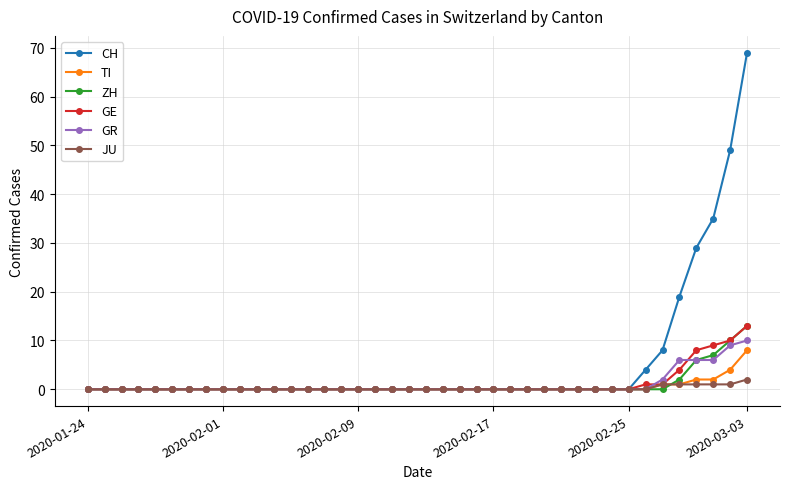

Which series has the largest range (max minus min)?

CH